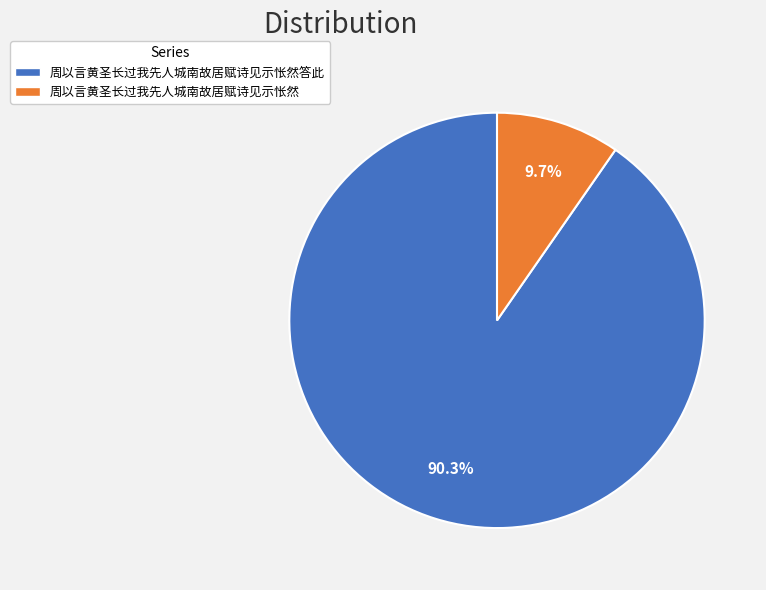

Which category has the smallest portion of the pie?

周以言黄圣长过我先人城南故居赋诗见示怅然